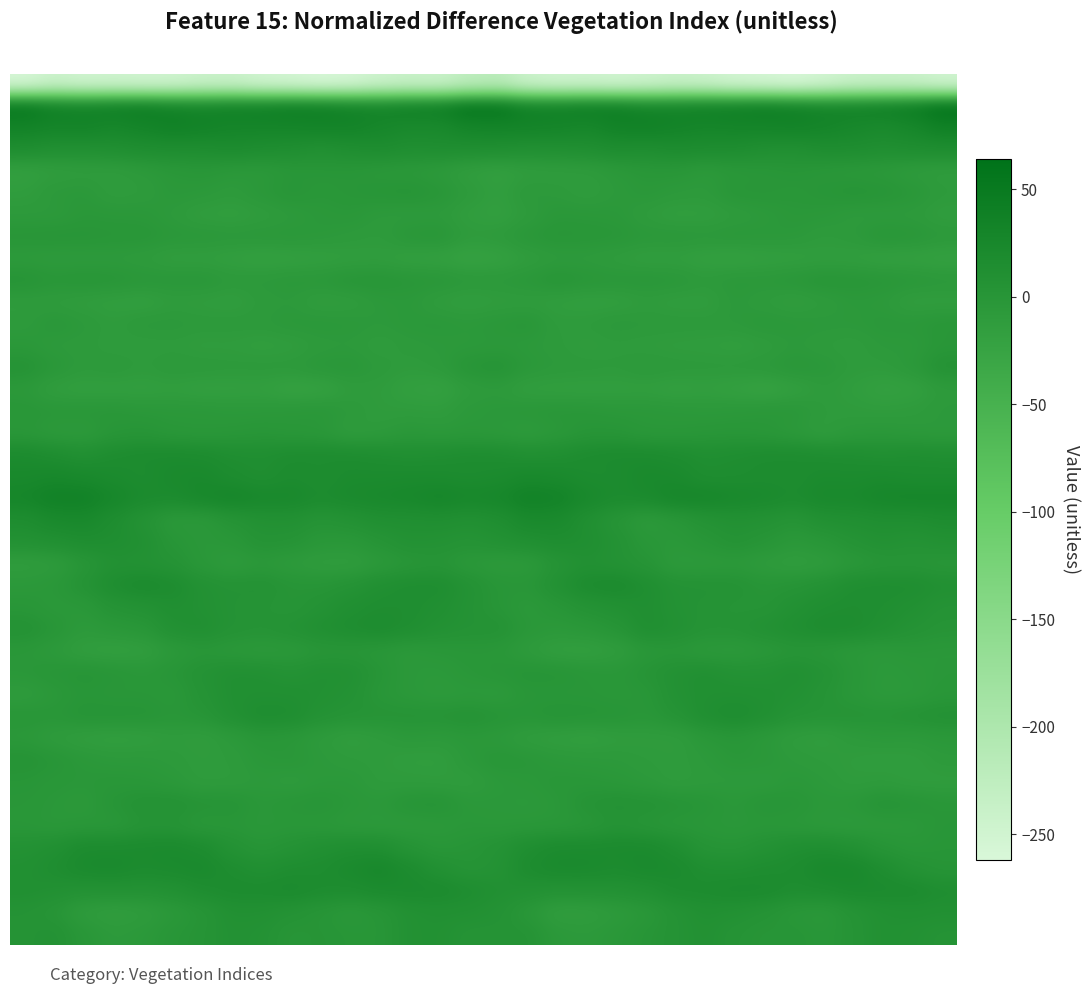

What is the smallest value displayed?

-262.0